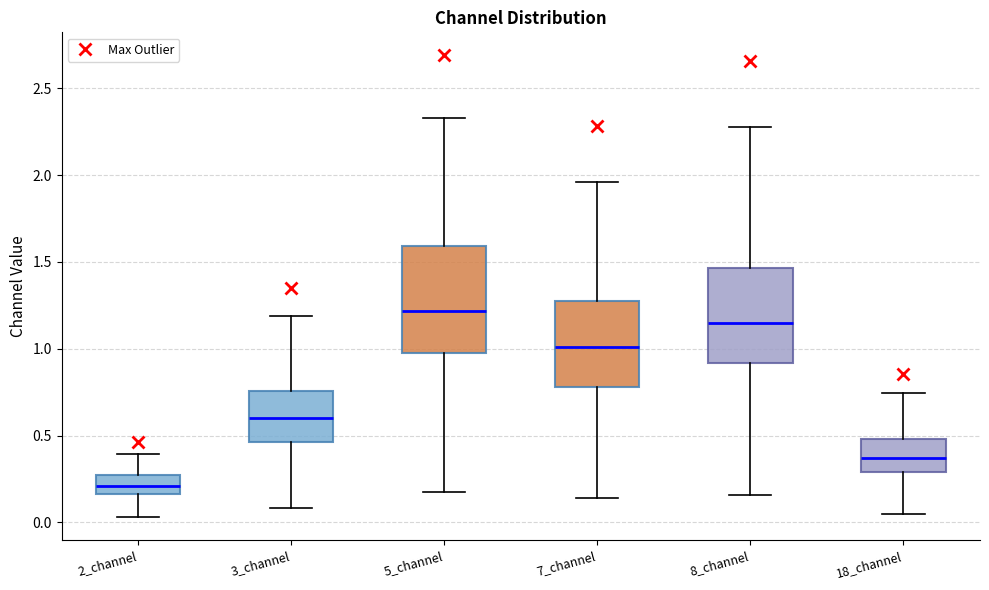

Where does the lower whisker of the box for 8_channel end on the y-axis? The values are not printed on the chart, so give them approximately, as read against the axis.

0.15